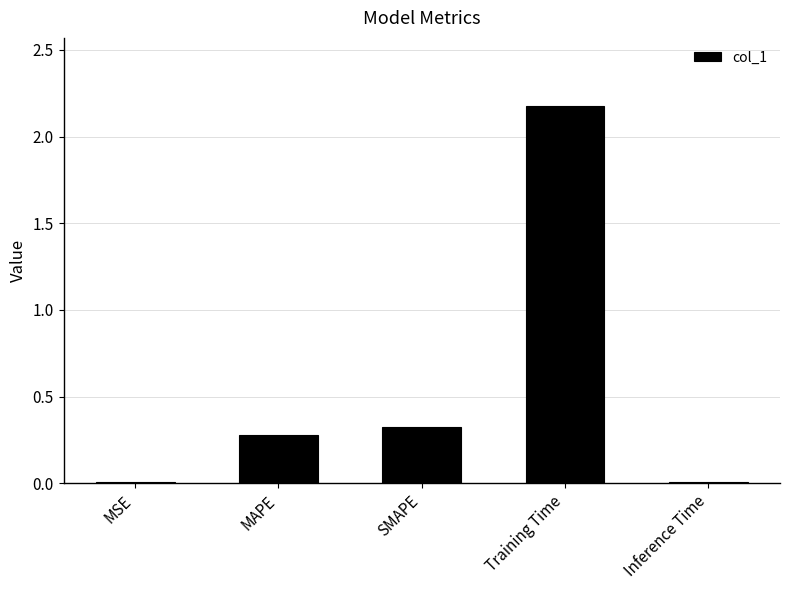

What is the sum of all values?

2.8